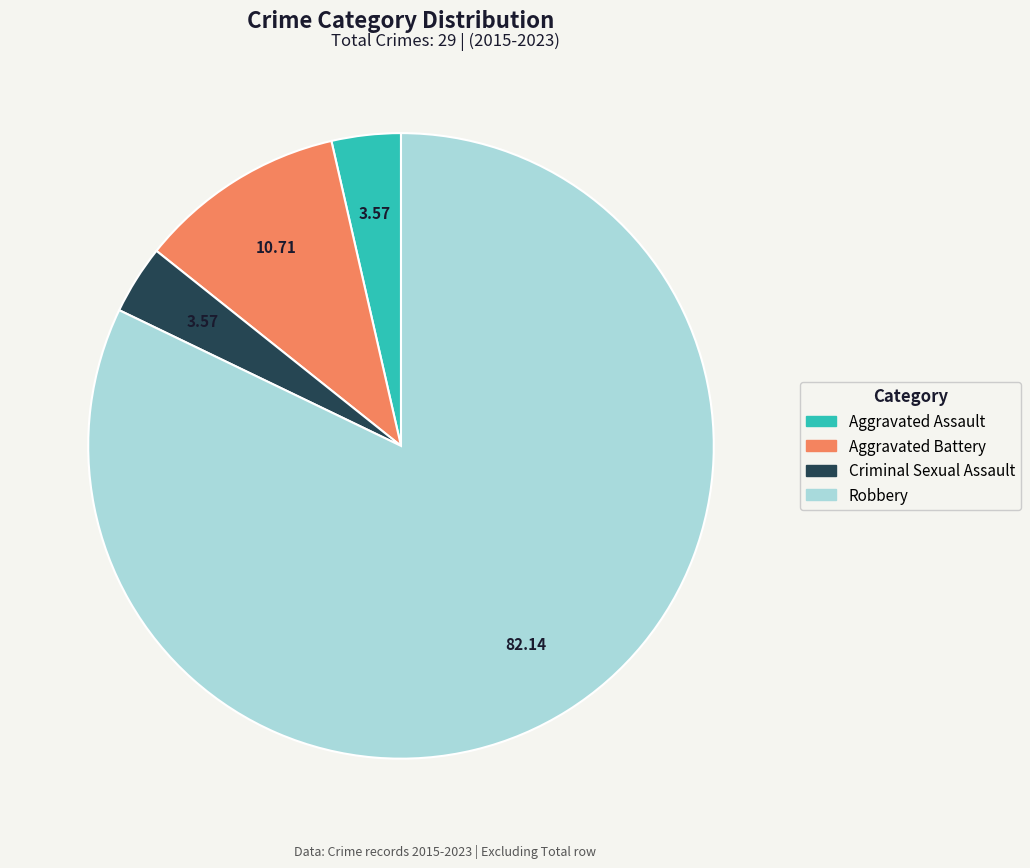

How many slices are in this pie chart?

4